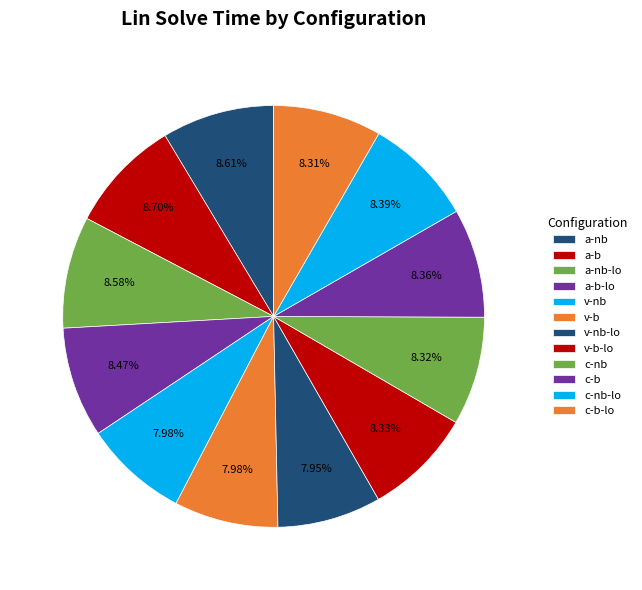

Count the number of slices in the pie.

12